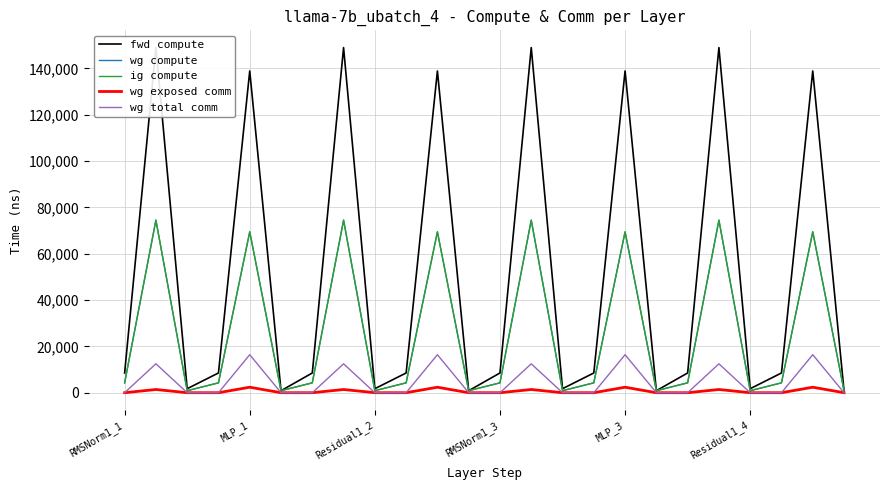

What is the difference between the second highest and second lowest values in the wg compute series?

73616.6